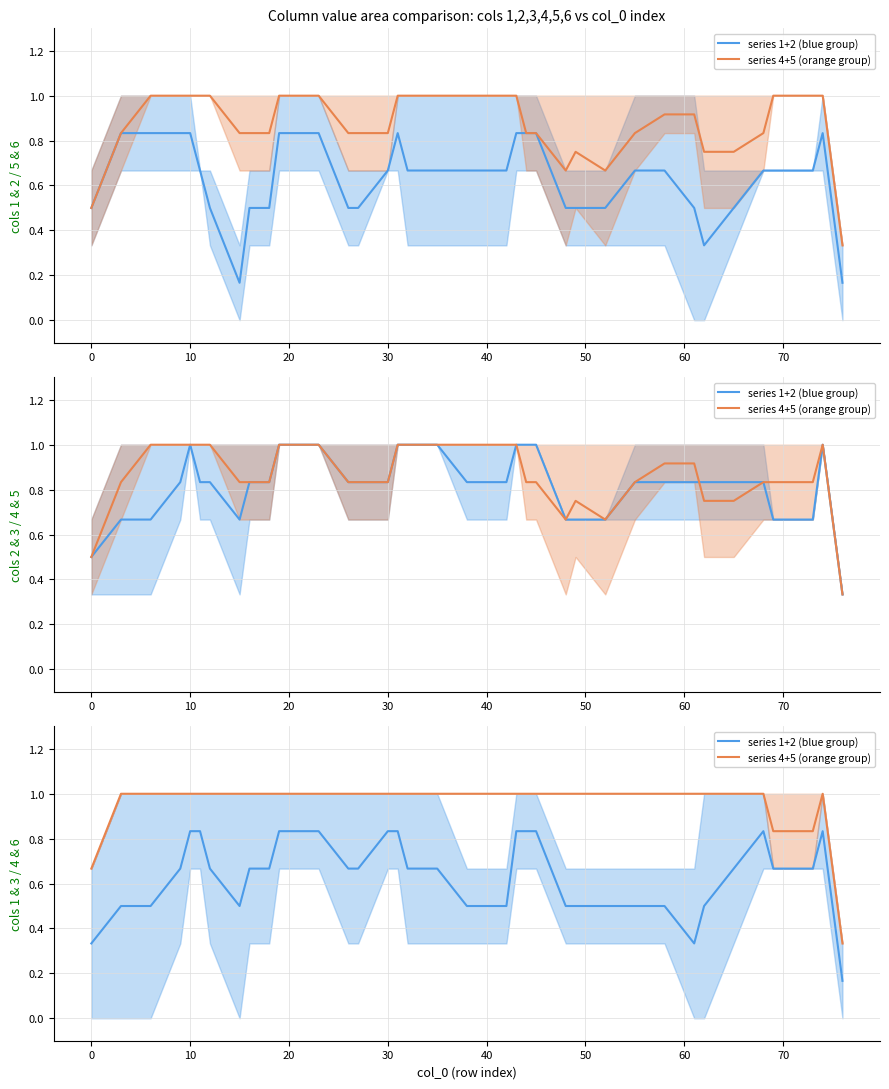

Does the chart have visible grid lines?

Yes